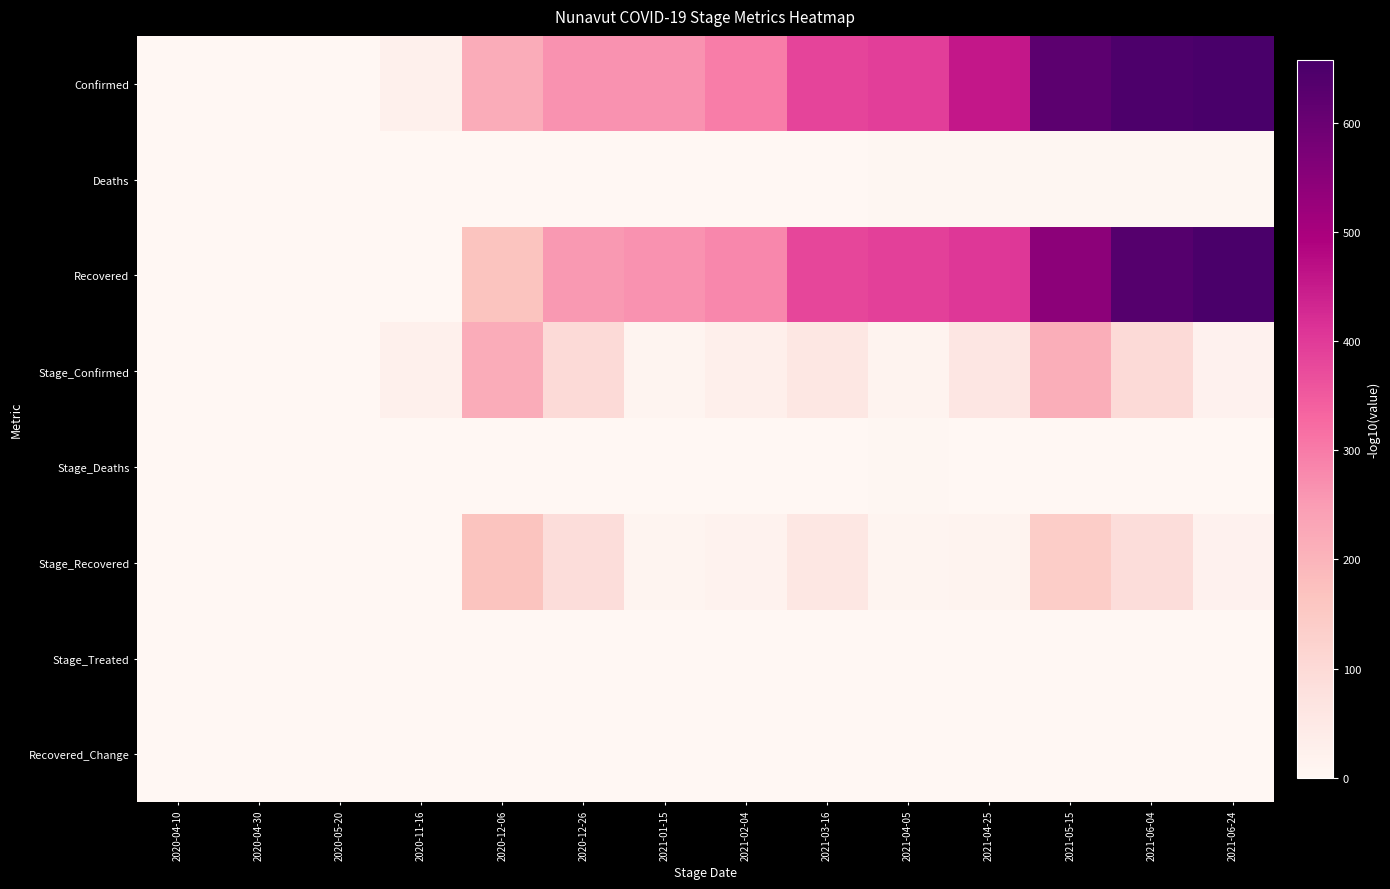

At how many categories does at least one series exceed 24?

10